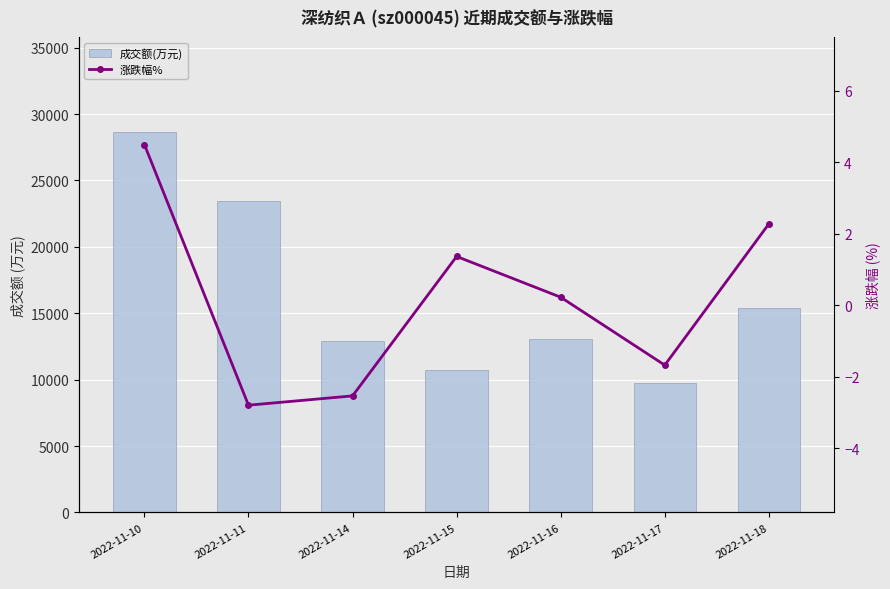

What is the average value of the 成交额(万元) series?

16276.1